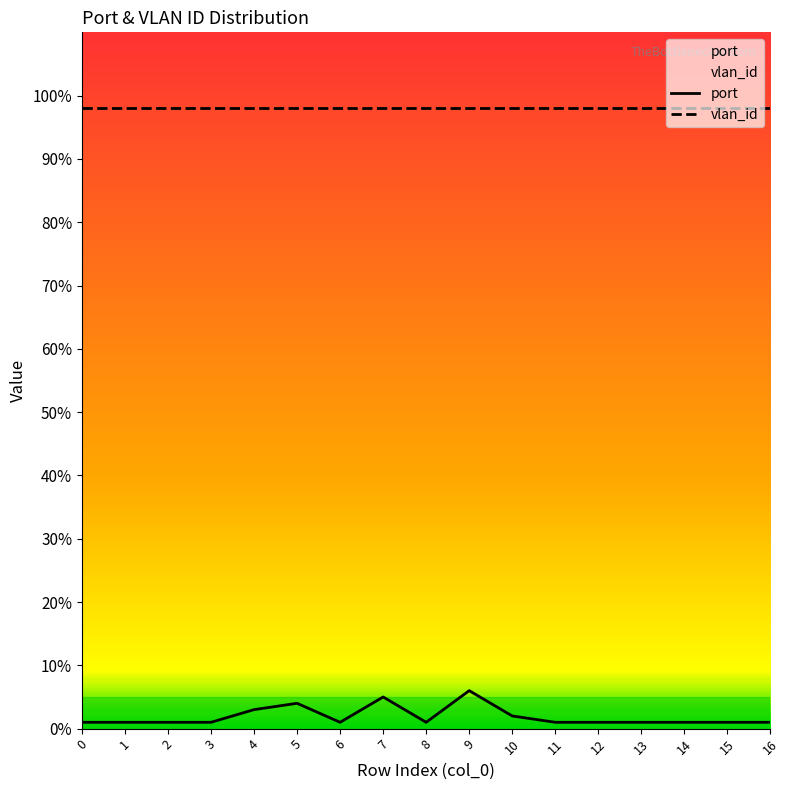

Is it true that port equals 1 at 16?

True